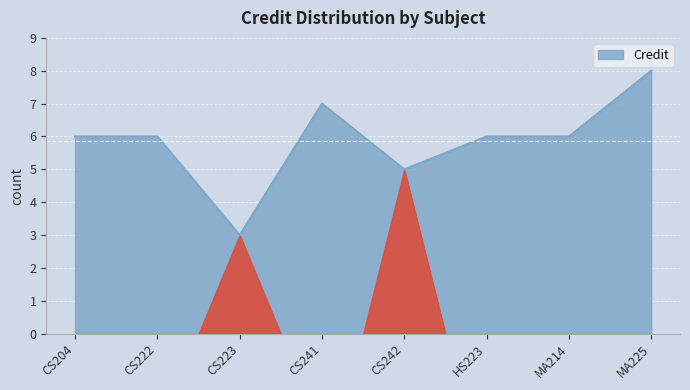

How many values are between 6 and 7?

5